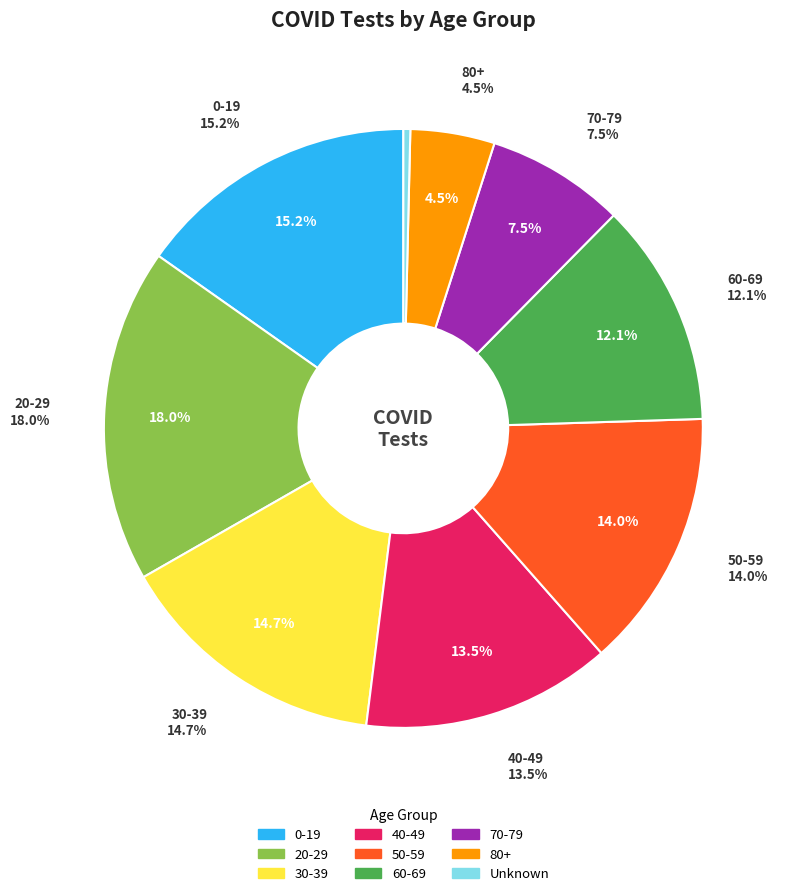

How many slices are in this pie chart?

9